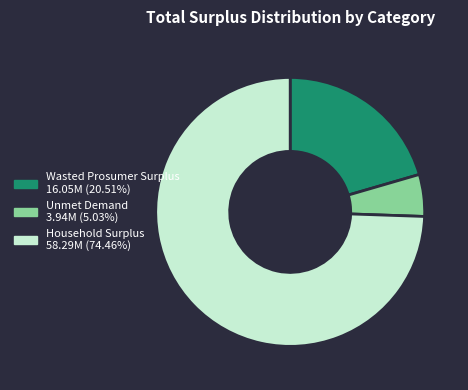

Do Wasted Prosumer Surplus and Household Surplus together represent more than half of the pie?

Yes